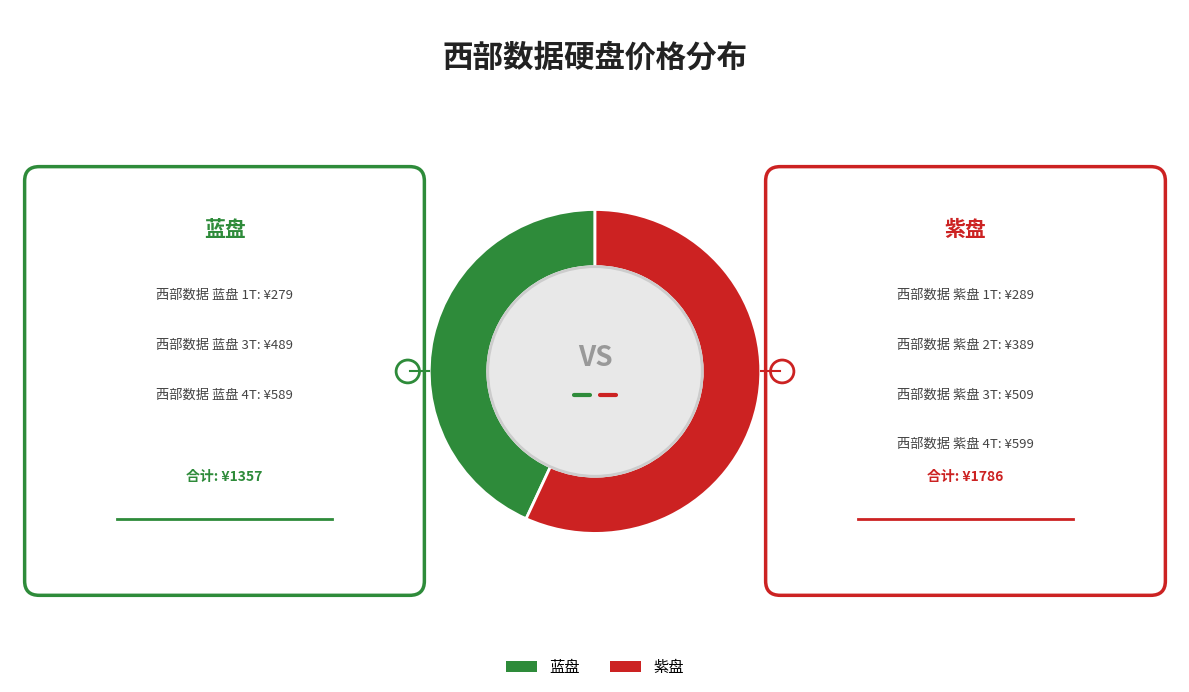

What is the largest slice in the pie chart?

紫盘